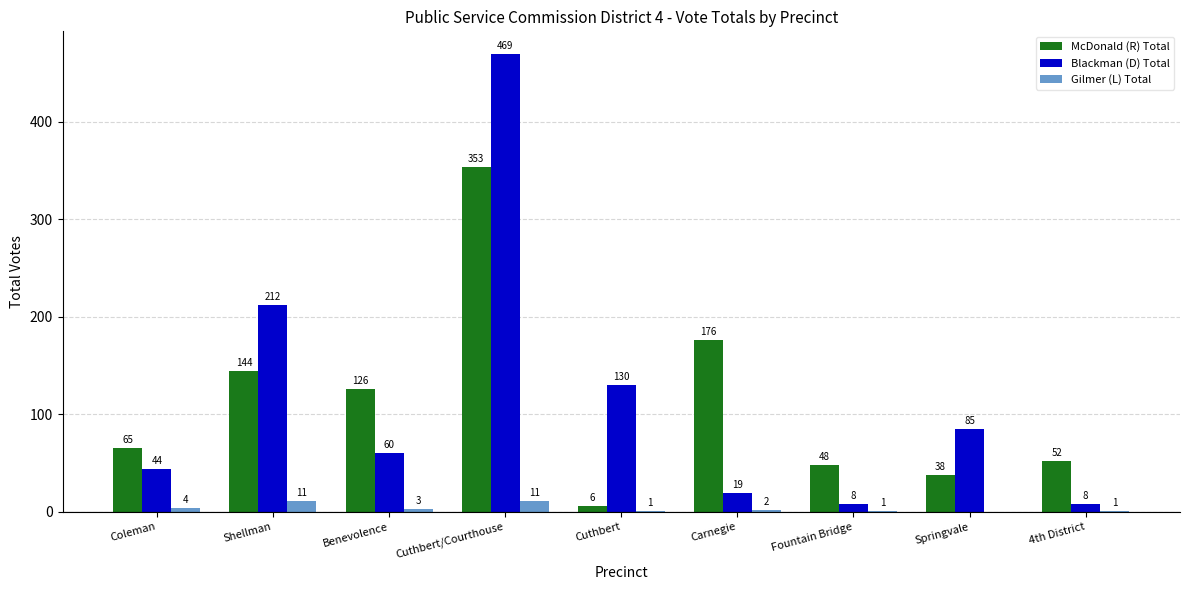

Is the value of Blackman (D) Total at Cuthbert/Courthouse greater than the value of McDonald (R) Total at Cuthbert?

Yes